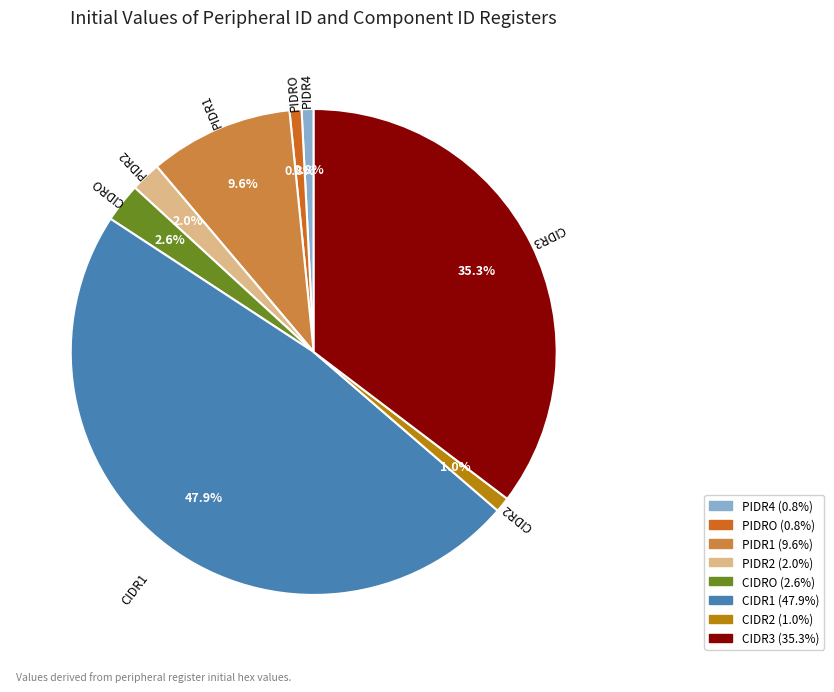

True or false: CIDR1 accounts for 48% of the total.

True